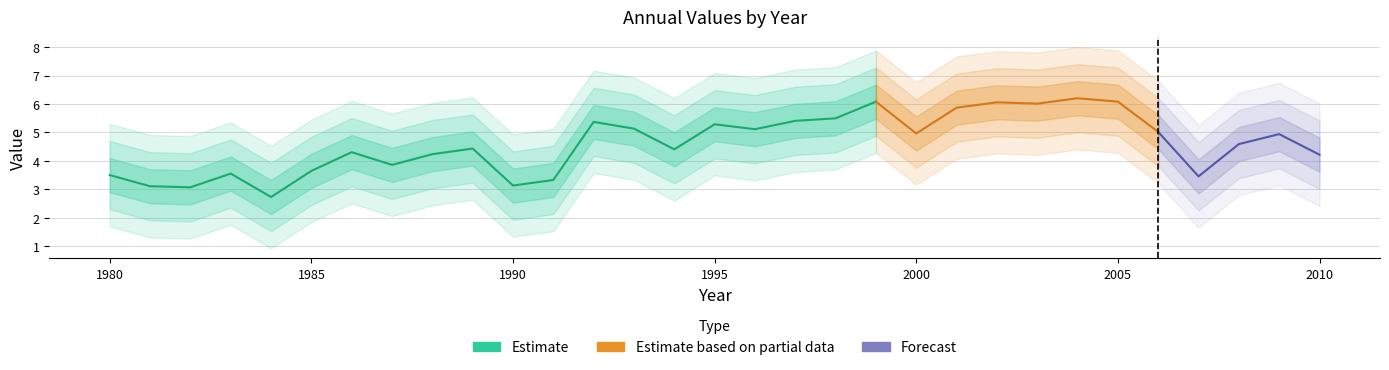

True or false: the data shows 1.1 at 2007.

False